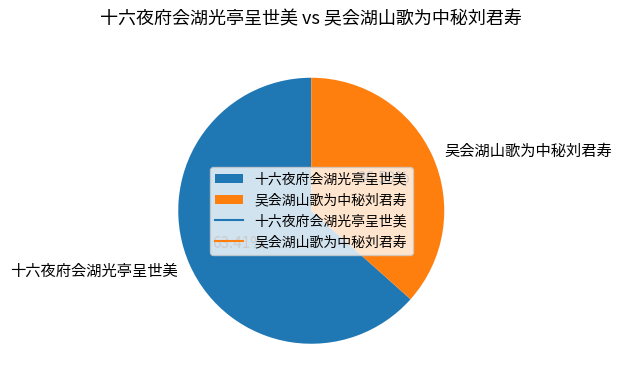

Count the number of slices in the pie.

2